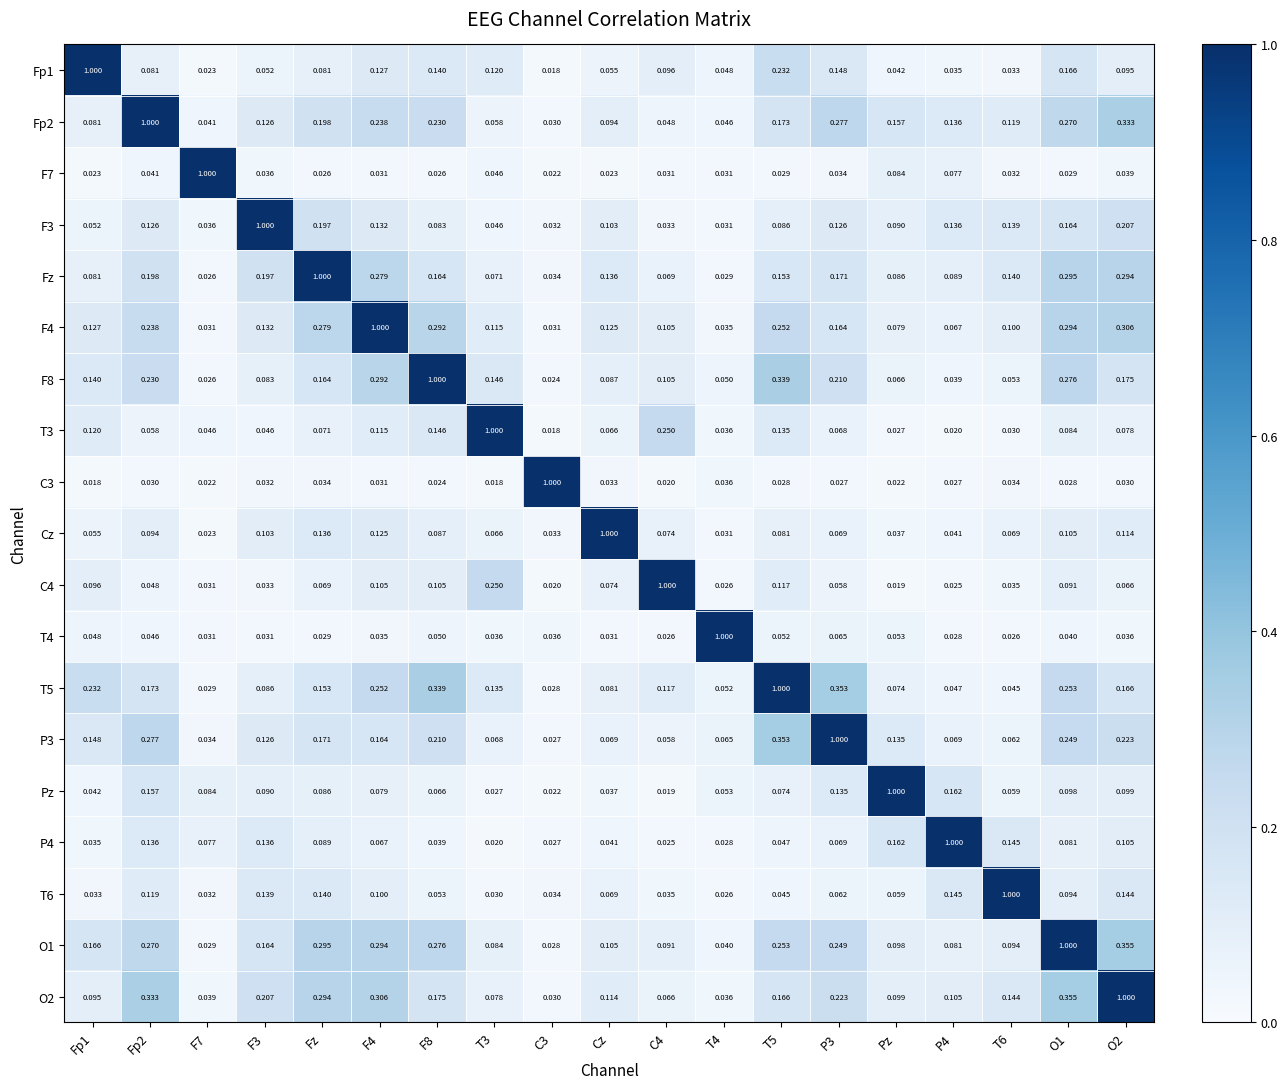

Where is C4 nearest to the value 0?

Pz